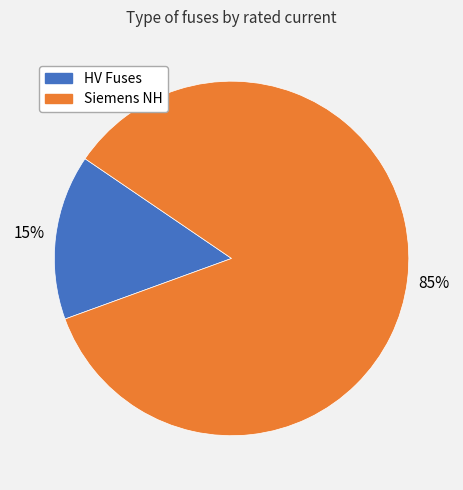

To the nearest percent, what is the difference between the largest and smallest slice percentages?

70%